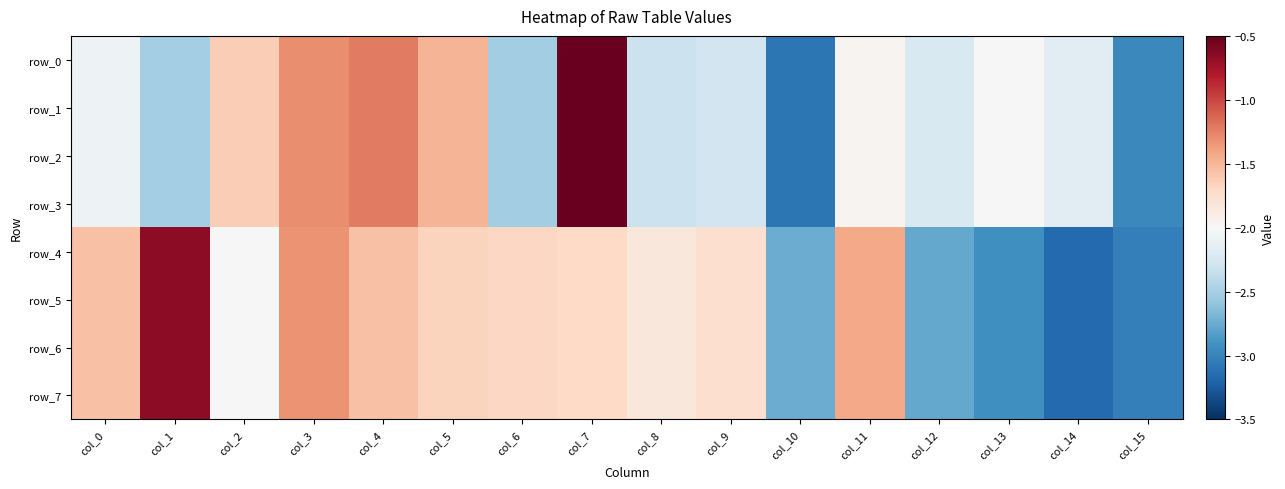

List the labels in order of row_3 value, largest first.

col_7, col_4, col_3, col_5, col_2, col_11, col_13, col_0, col_14, col_12, col_9, col_8, col_1, col_6, col_15, col_10